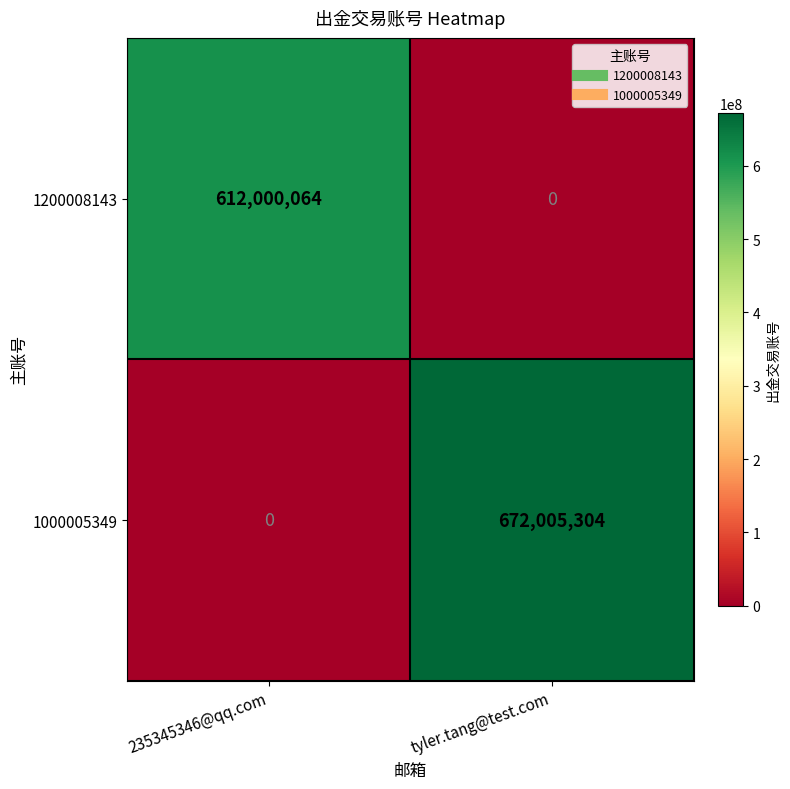

Reading left to right, list all the values displayed in this chart.

1200008143: 235345346@qq.com=612000064	tyler.tang@test.com=0
1000005349: 235345346@qq.com=0	tyler.tang@test.com=672005304